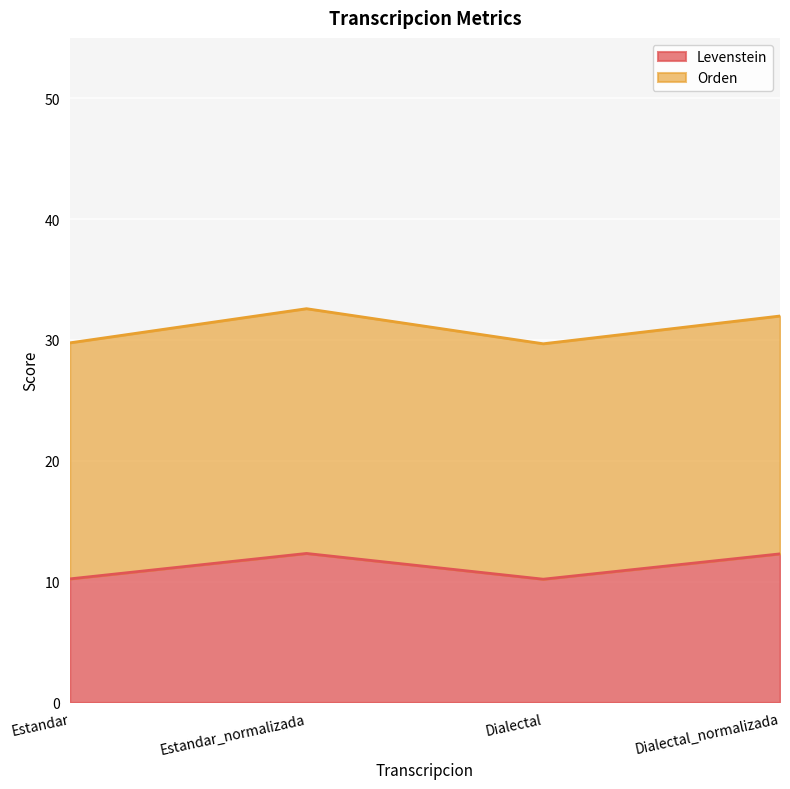

Is it true that the value at Estandar_normalizada is 12.3?

True